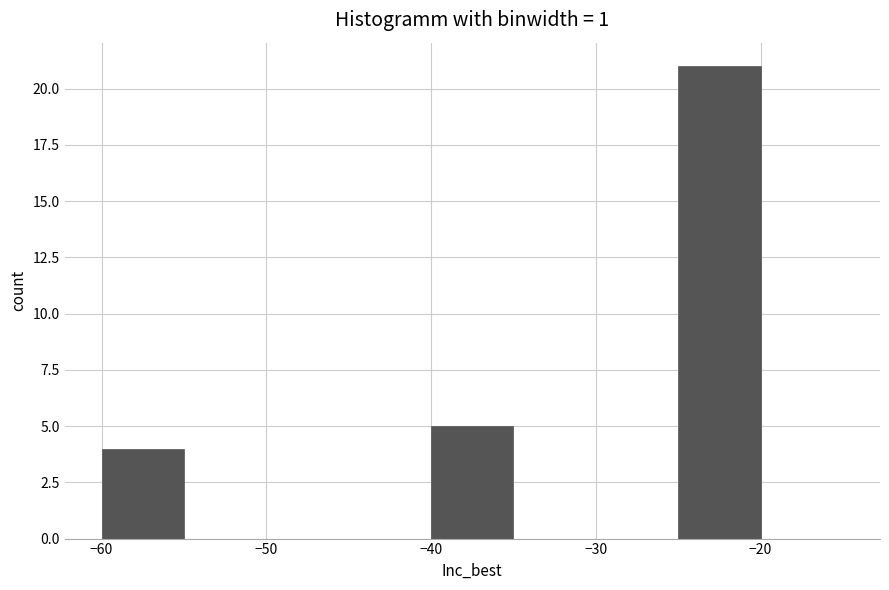

Reading left to right, list every bar in this chart as the range it spans on the x-axis followed by its height. The values are not printed on the chart, so give them approximately, as read against the axis.

-60 to -55: 4
-55 to -50: 0
-50 to -45: 0
-45 to -40: 0
-40 to -35: 5
-35 to -30: 0
-30 to -25: 0
-25 to -20: 21
-20 to -15: 0